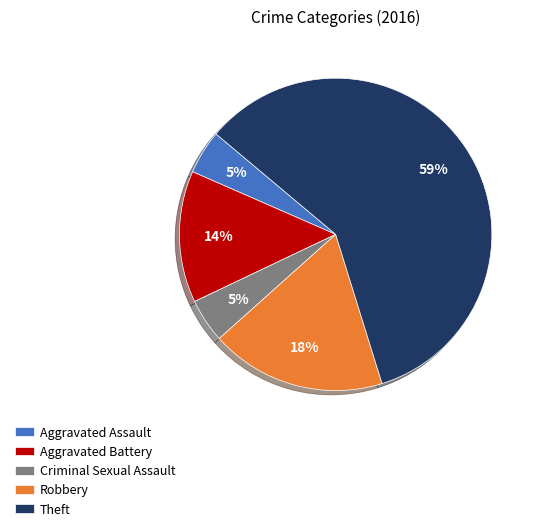

Is it true that Aggravated Assault is 5% of the pie?

True